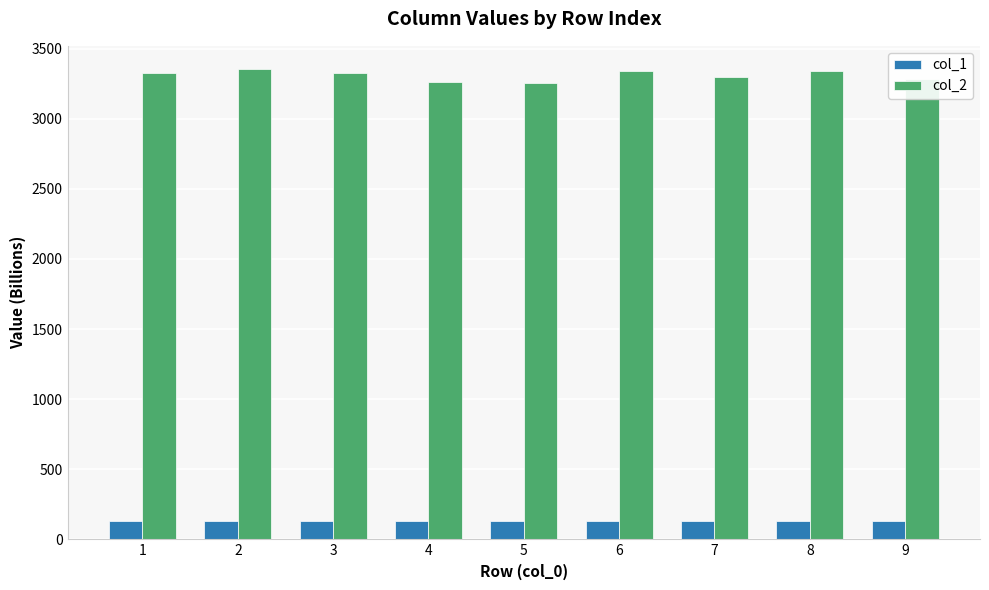

Which series has the largest range (max minus min)?

col_2